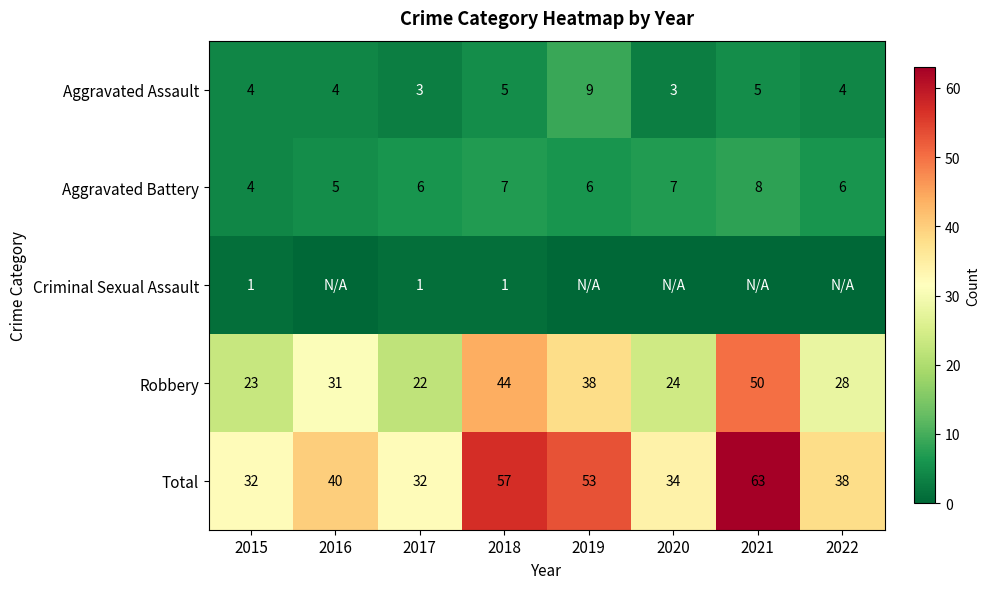

Count the Aggravated Battery values in the range 6 to 7.

5